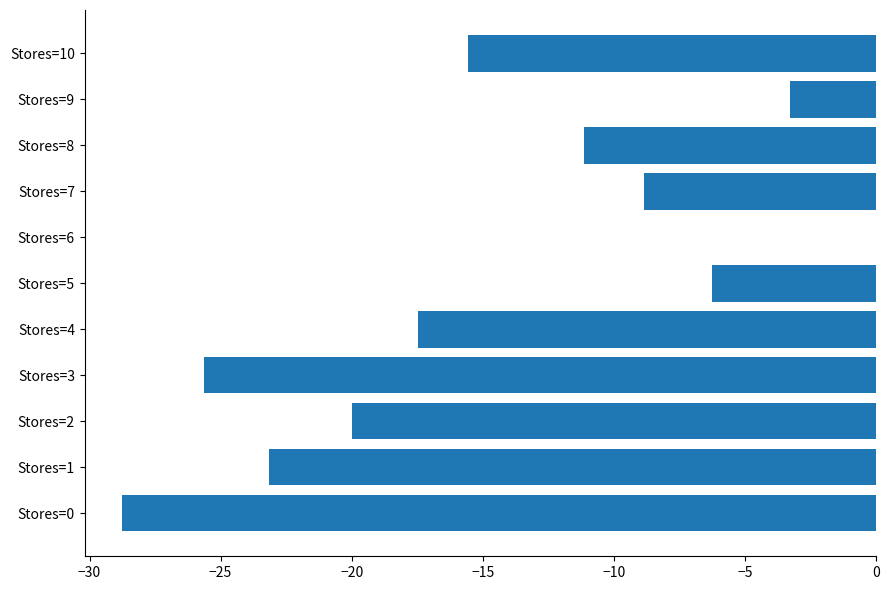

Where is the data nearest to the value -14?

Stores=10